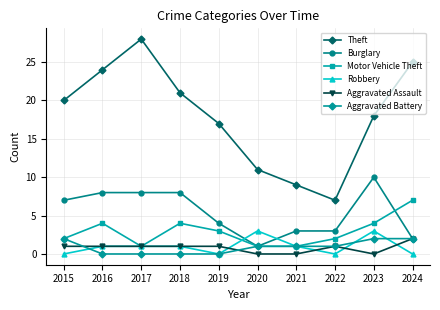

True or false: Theft has more than 1 points higher than both neighbors.

False